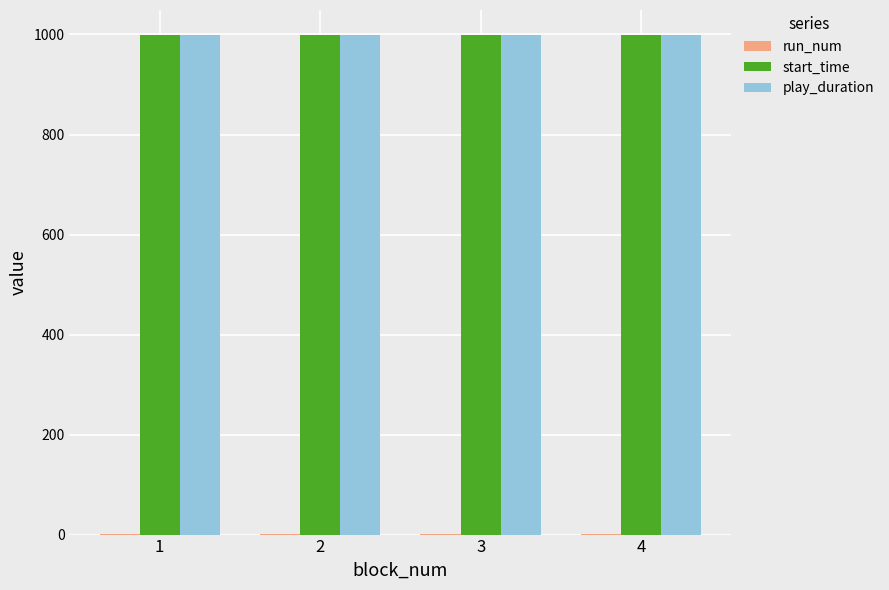

What is the sum of all play_duration values?

3996